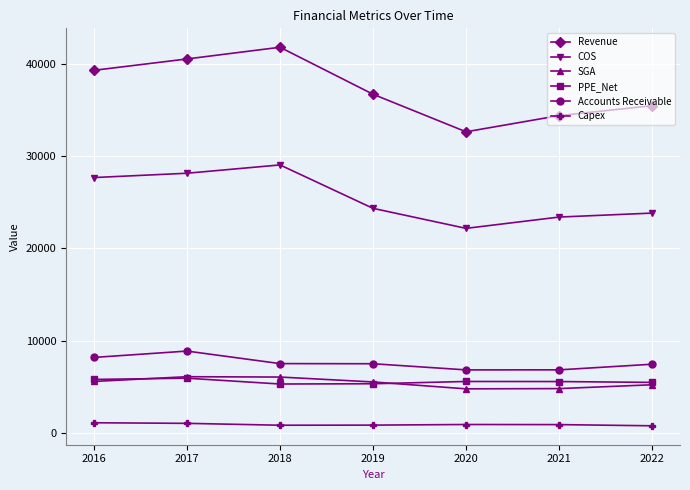

Is it true that Accounts Receivable equals 7493 at 2019?

True